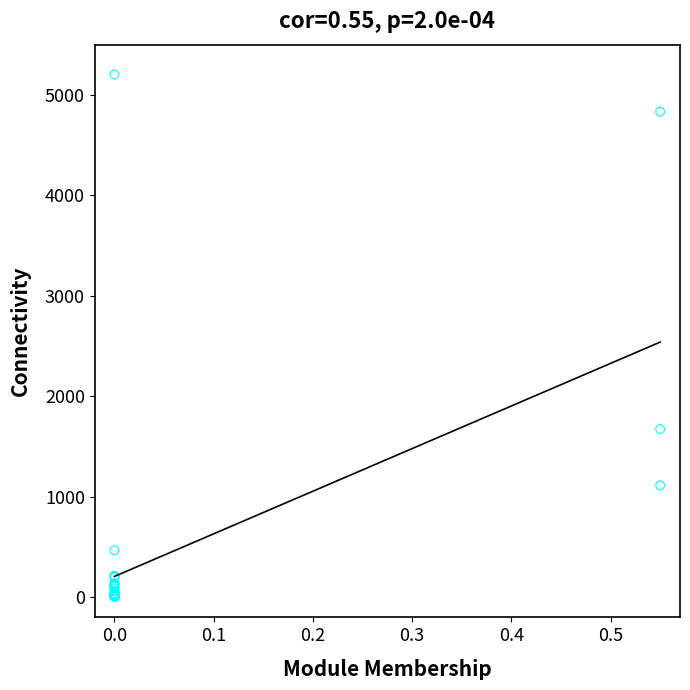

What Y value in the scatter plot is closest to 2604?

1674.7